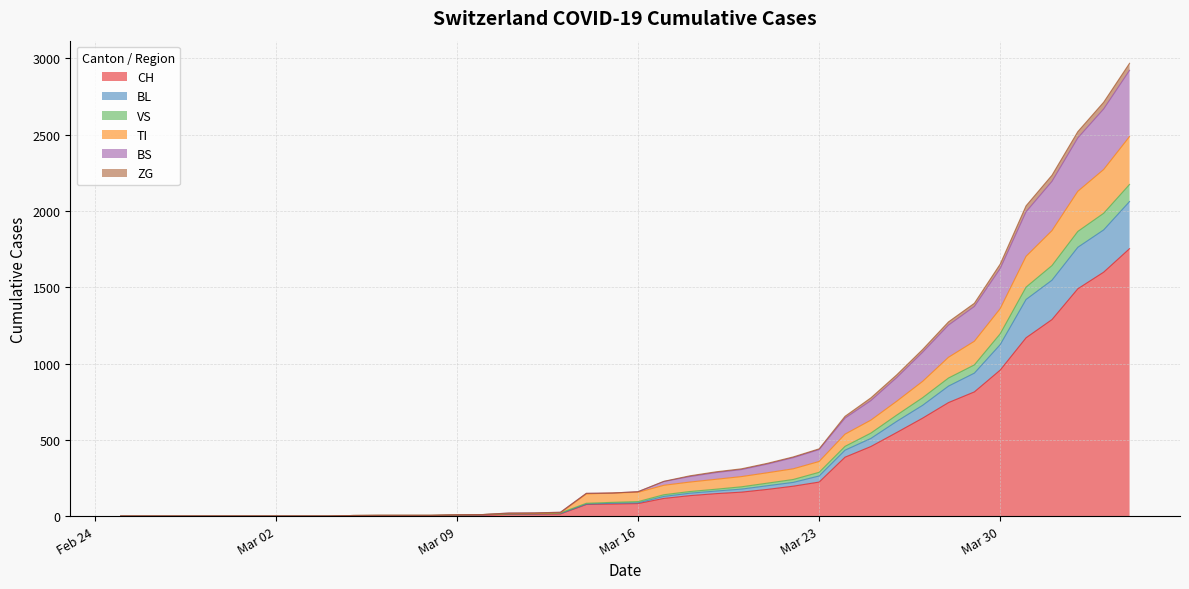

What is the highest value of the CH series?

1753